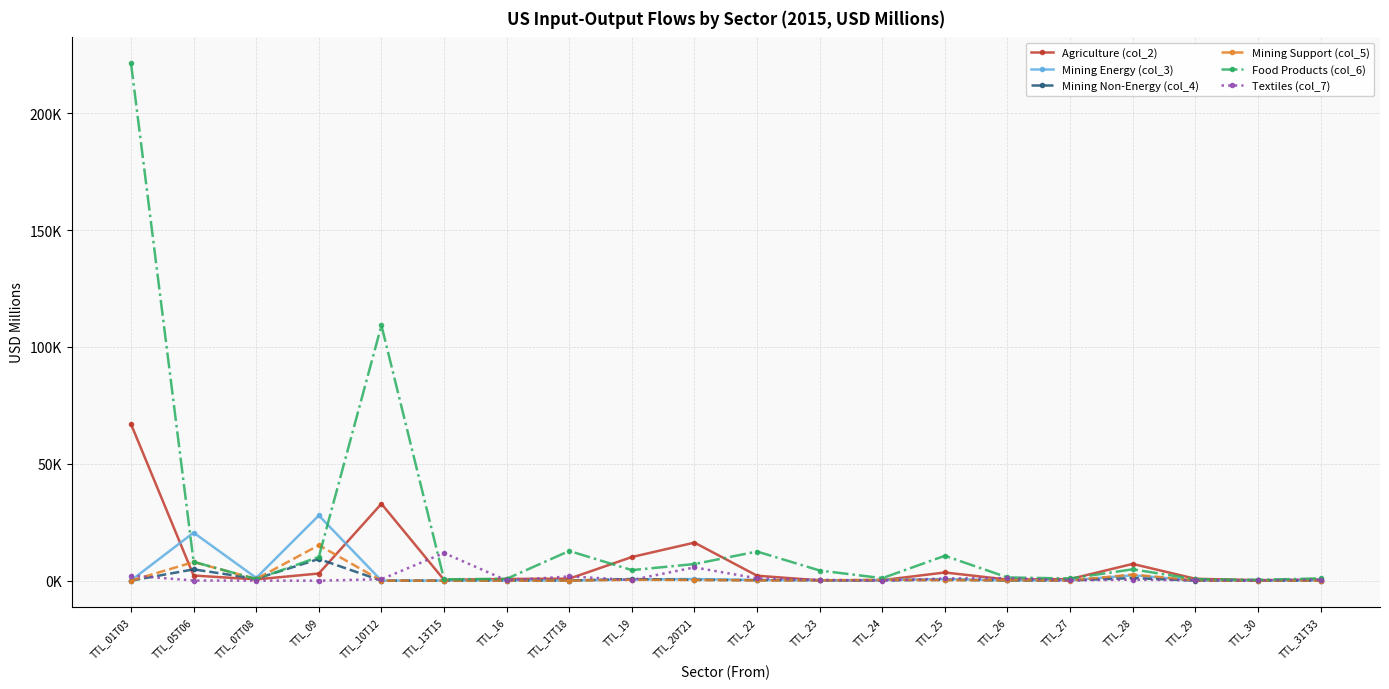

Where is Mining Non-Energy (col_4) nearest to the value 4657?

TTL_05T06